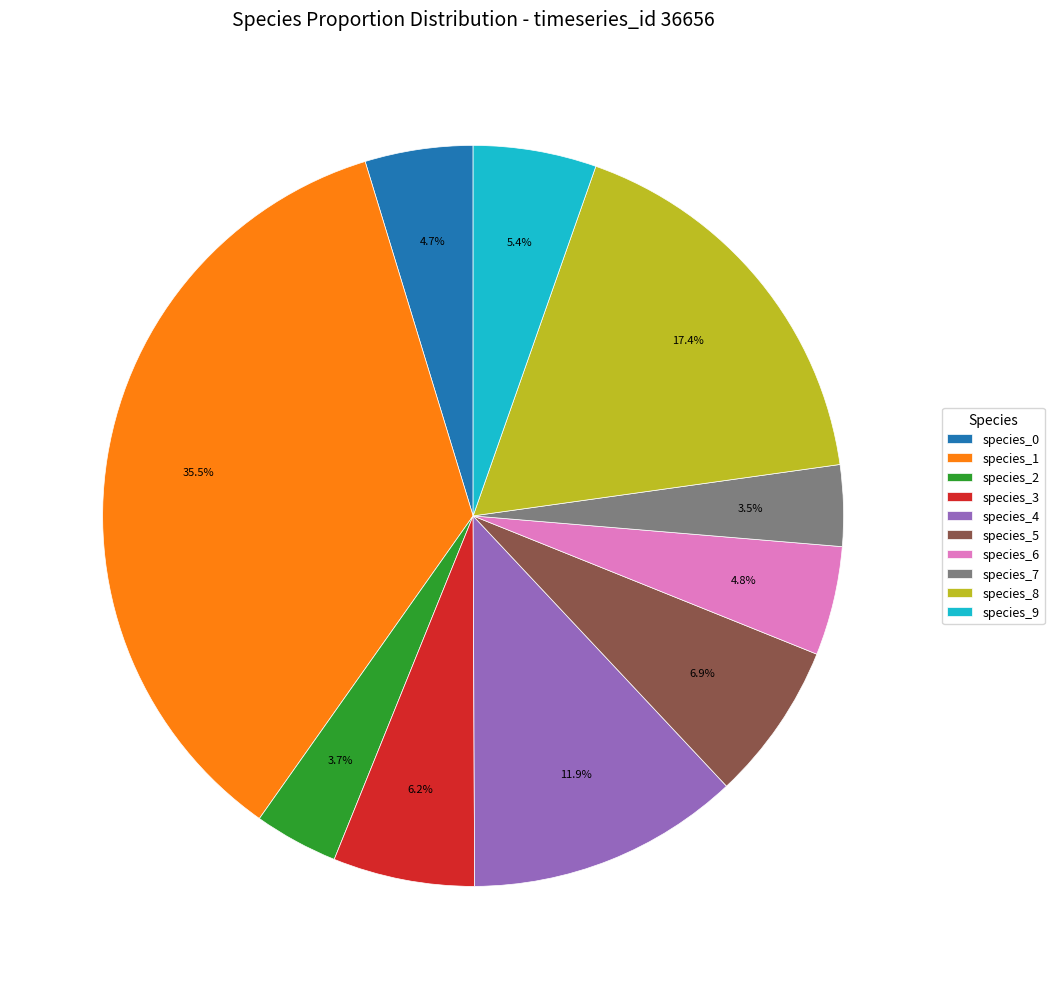

Count the number of slices in the pie.

10